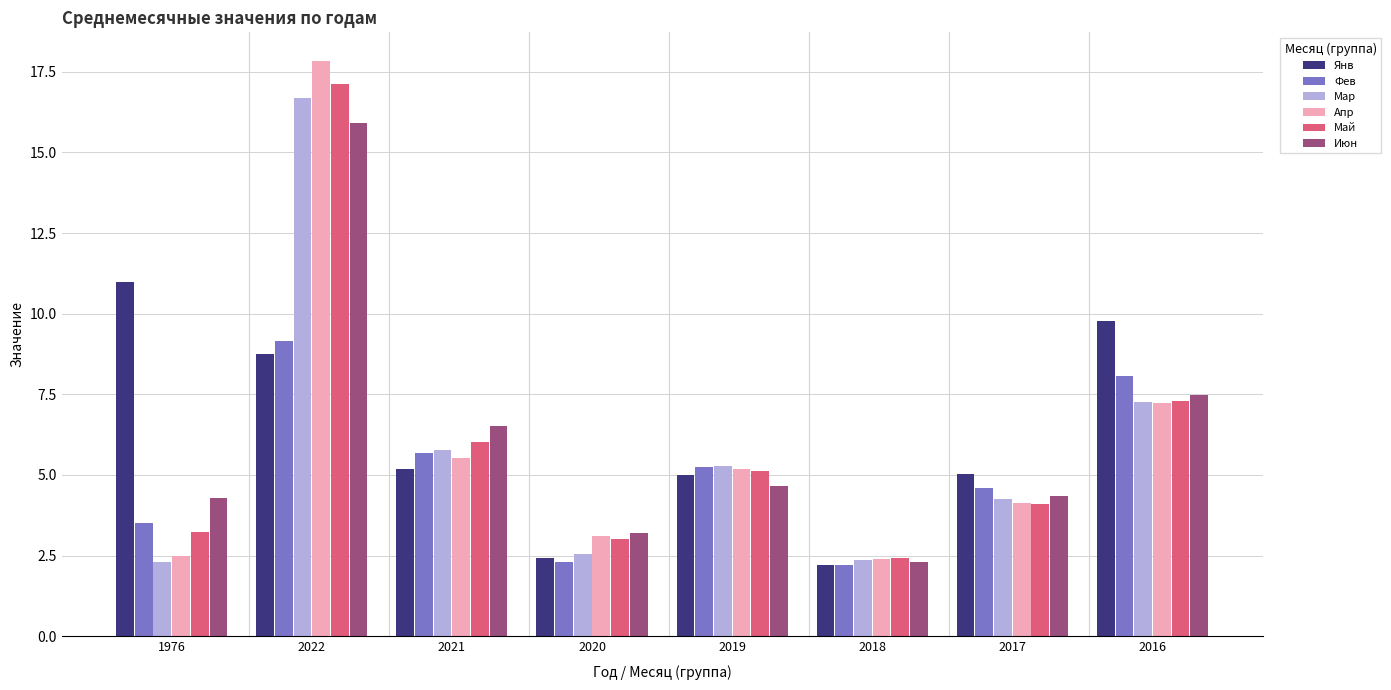

The Фев series shows 7.7 at 2017. True or false?

False